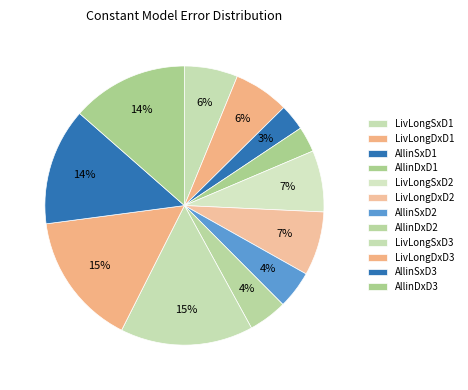

Which category has the biggest portion of the pie?

LivLongDxD3 [mm]